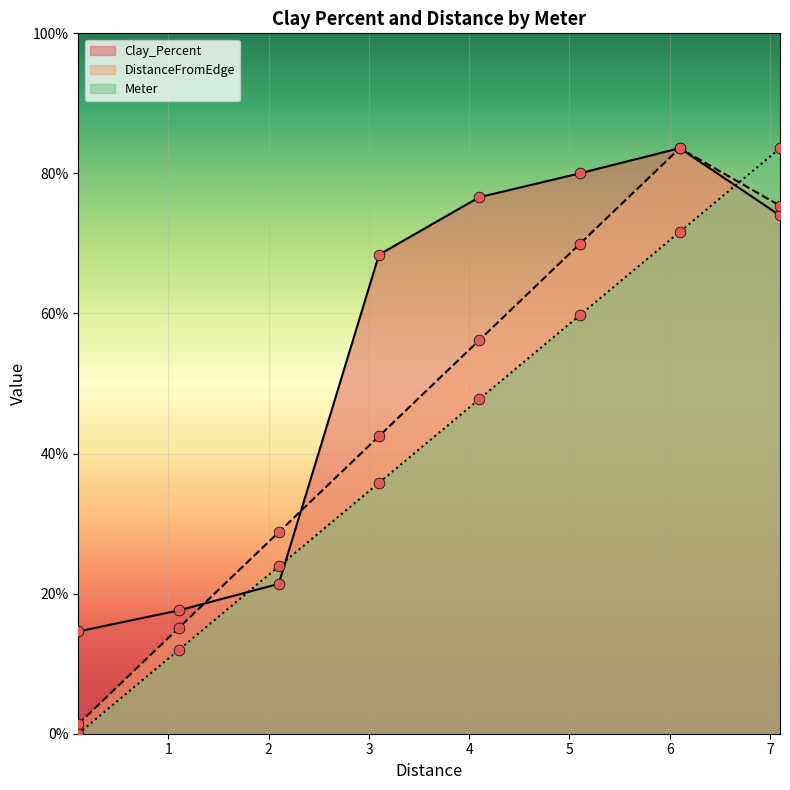

What is the total value across all series at 3.1?

182.5